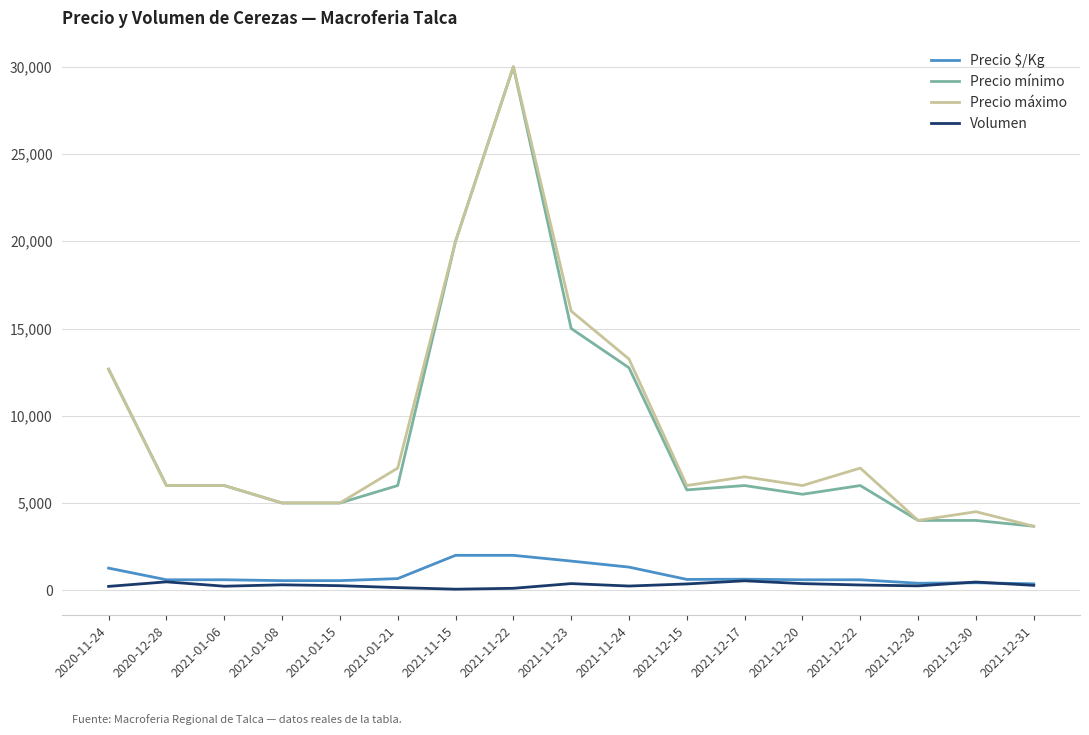

True or false: Precio mínimo and Volumen cross at least once.

False